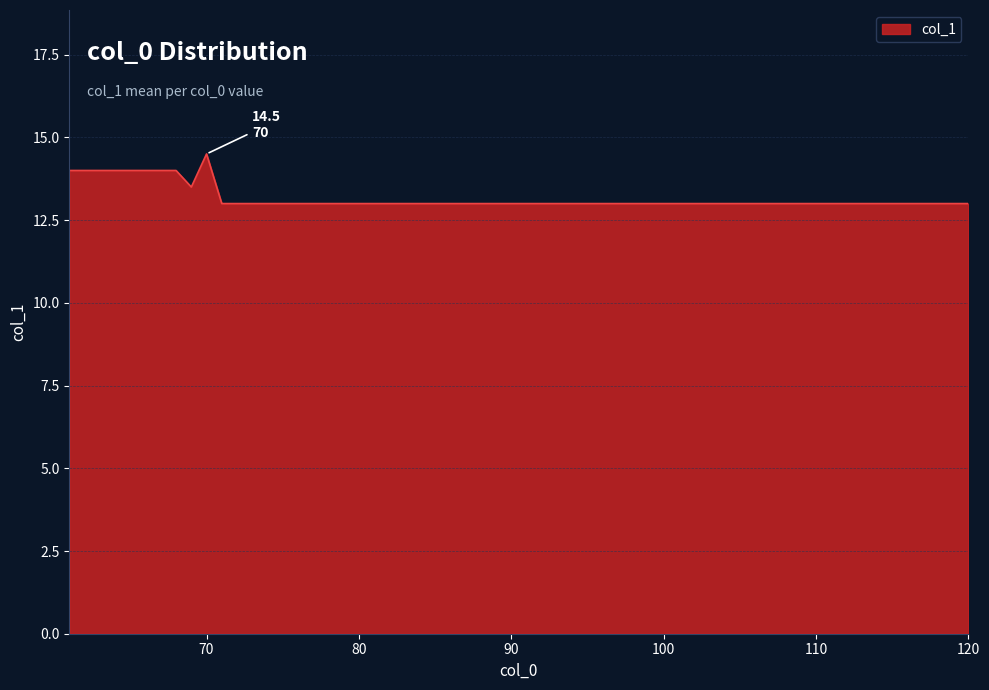

What is the difference between the maximum and minimum values?

1.5